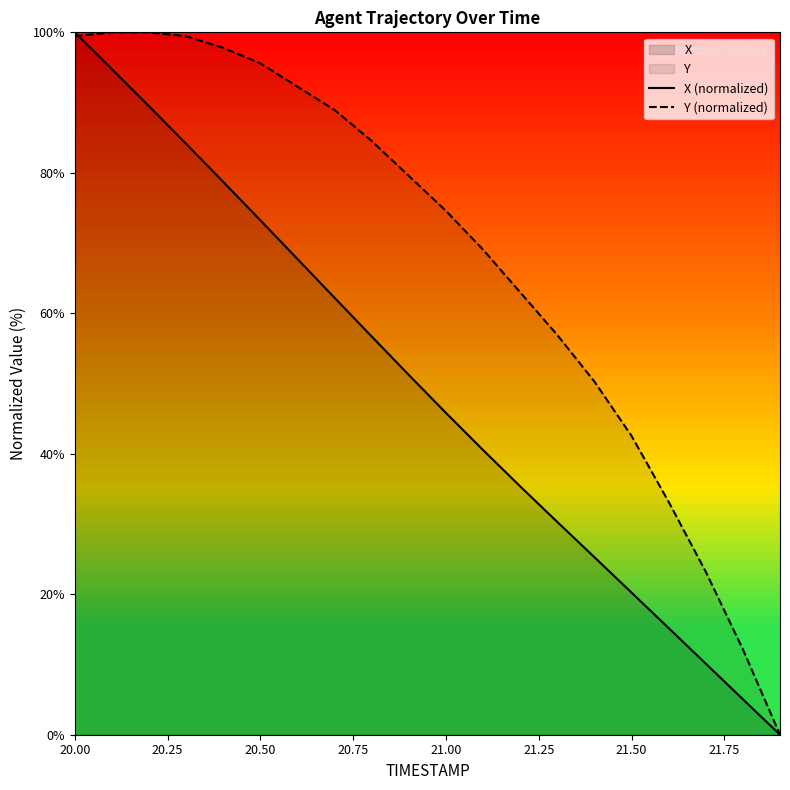

What is the greatest value displayed?

100.0